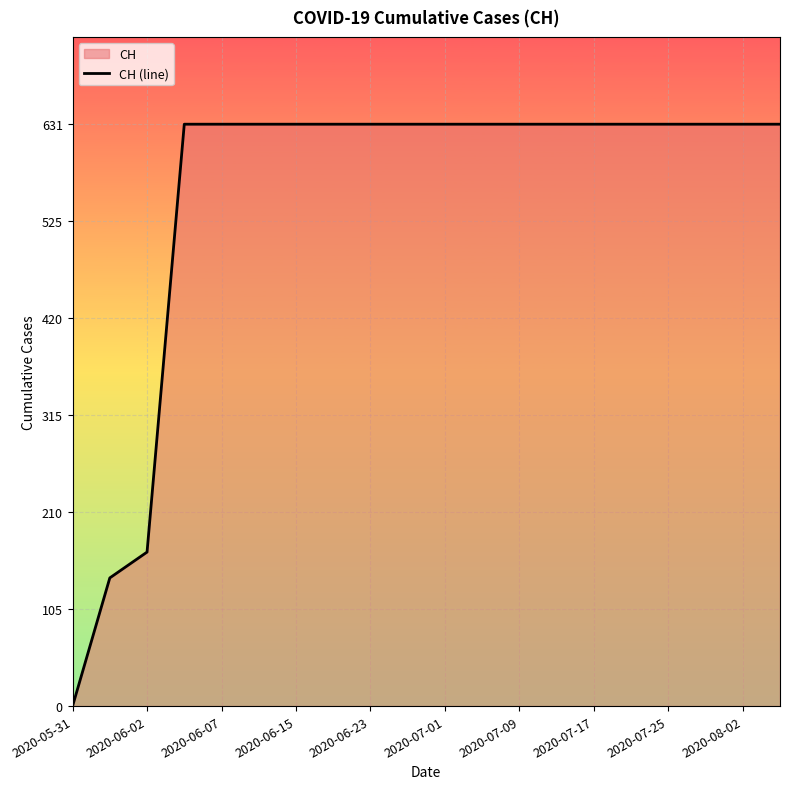

What is the sum of all values?

11033